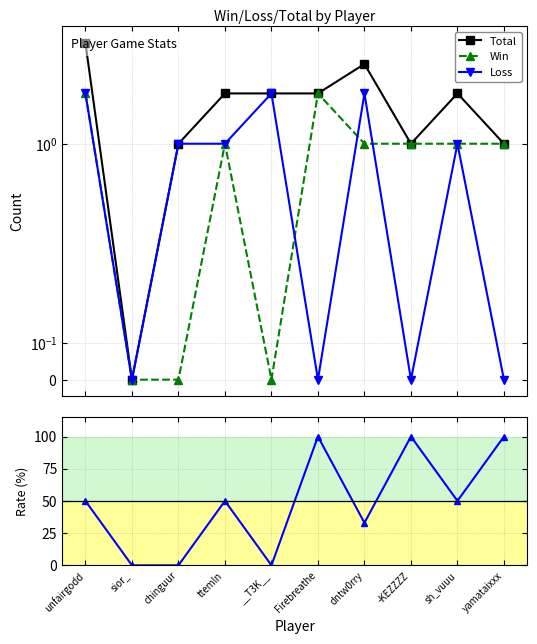

What is the label of the 3rd point from the left?

chinguur